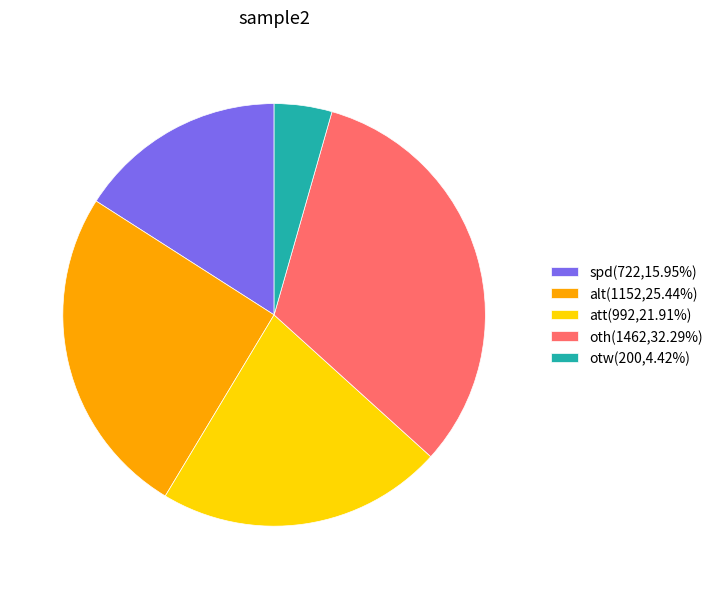

Does spd represent more than half of the total?

No